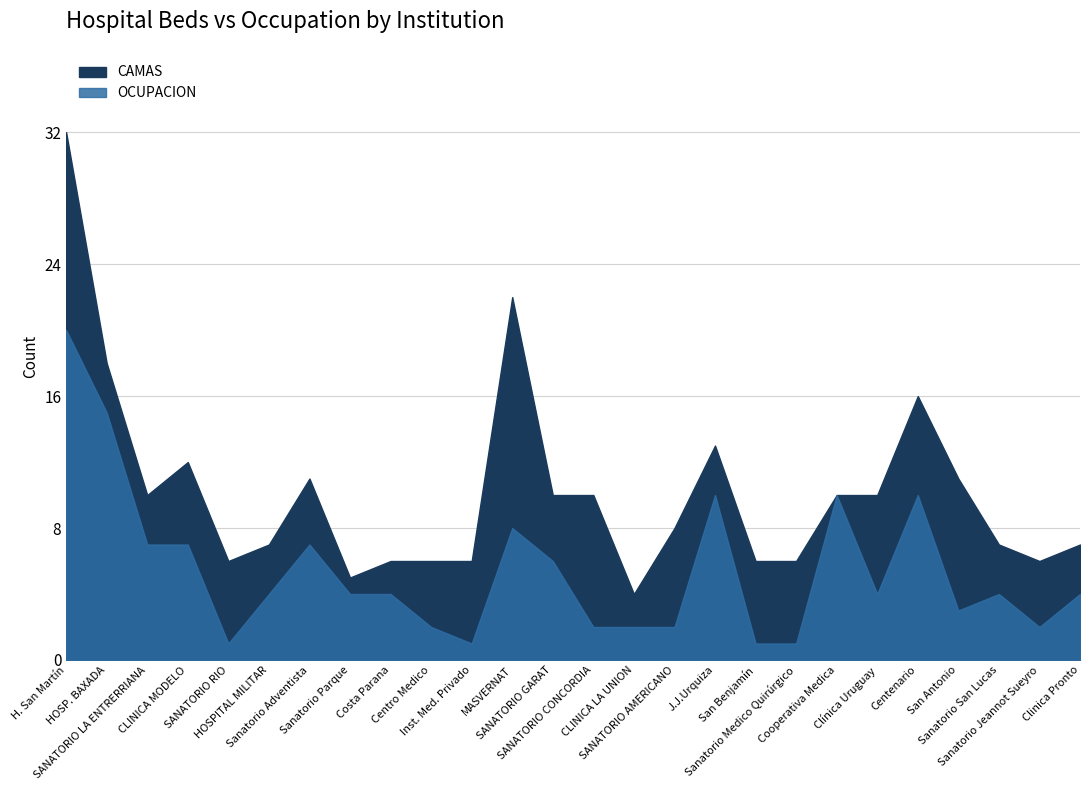

Rank the series by their average value, from lowest to highest.

OCUPACION, CAMAS